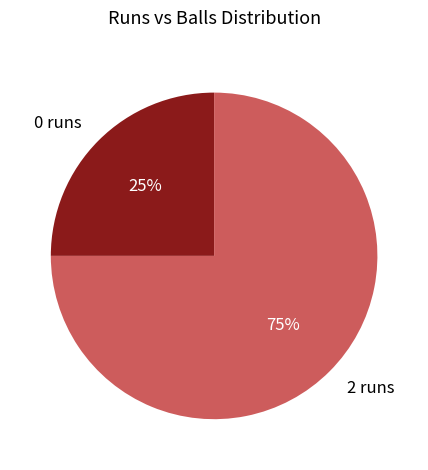

Between 0 runs and 2 runs, which is larger?

2 runs